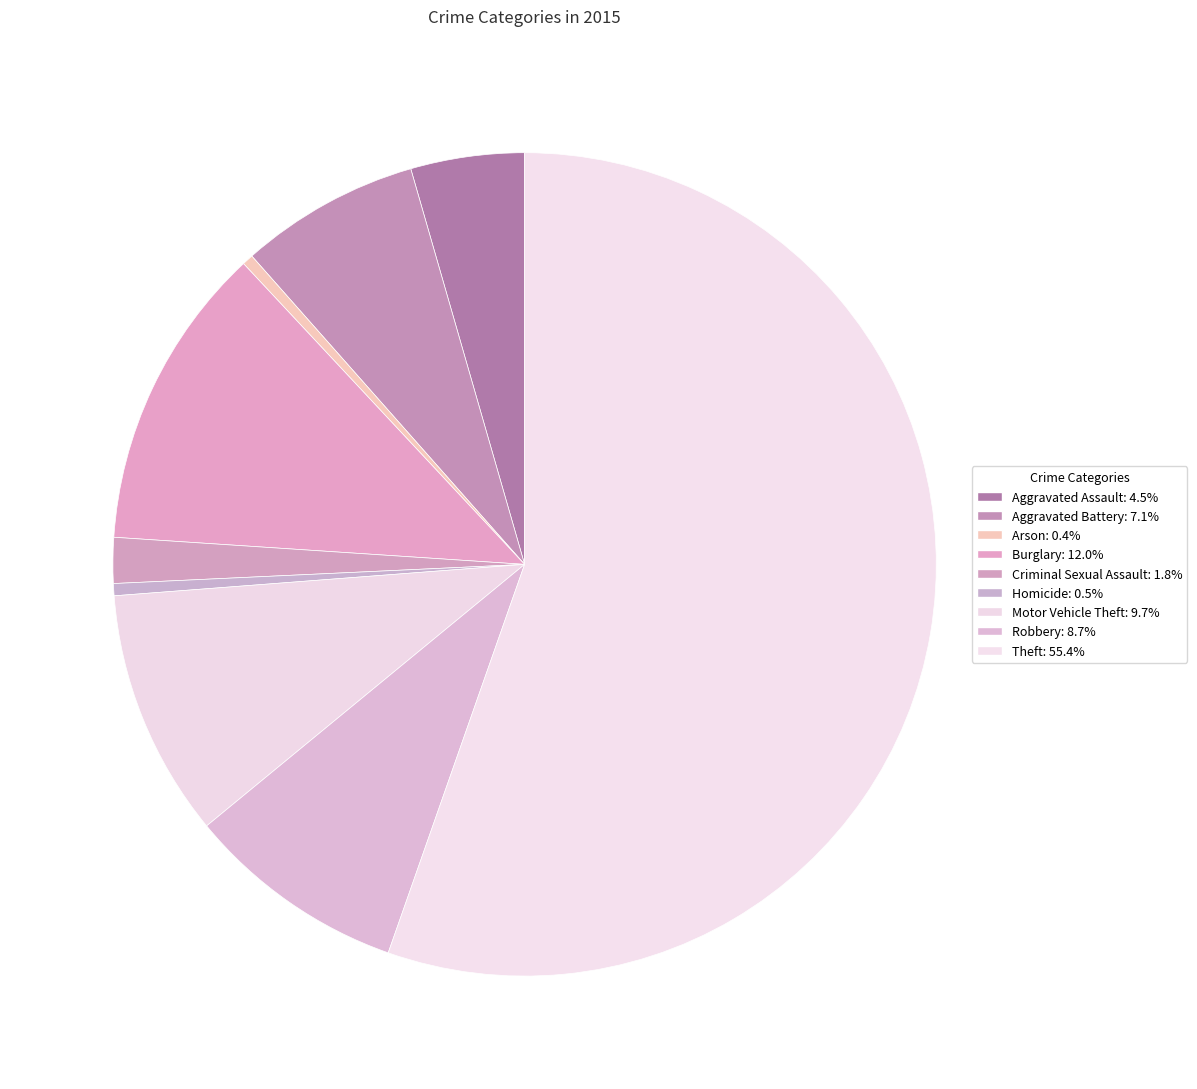

To the nearest percent, what portion does Motor Vehicle Theft represent?

10%